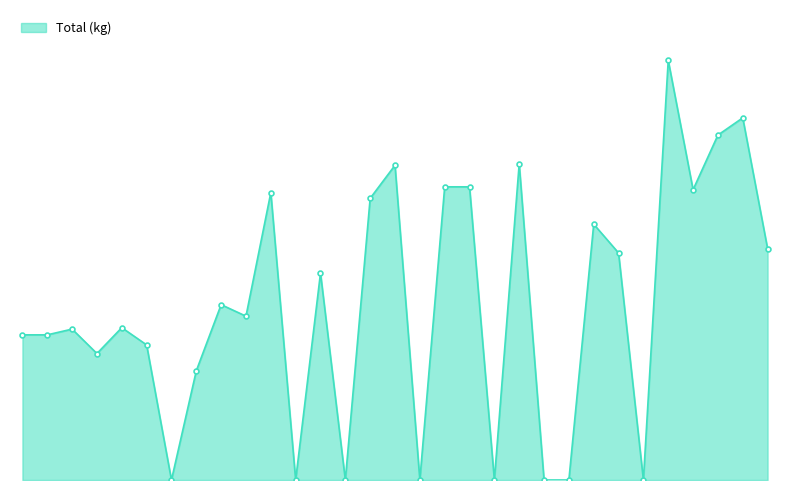

Is this an area chart (filled region under the line)?

Yes